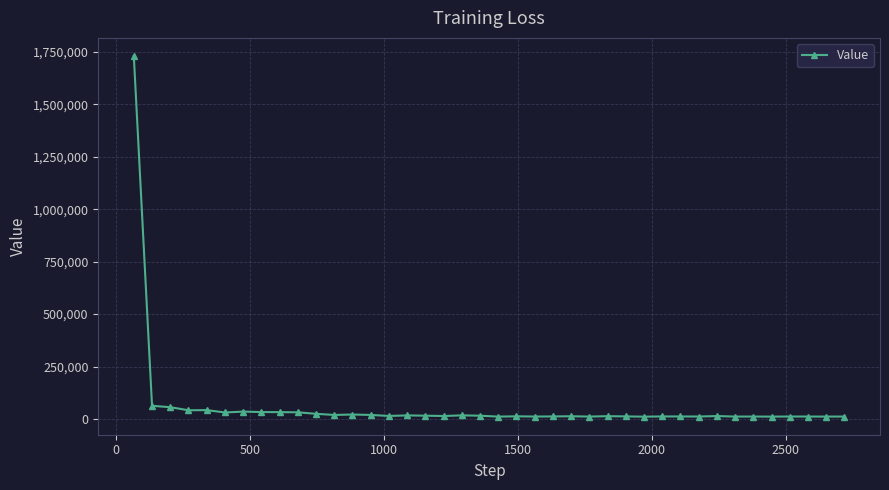

True or false: the data has more than 1 interior local peaks.

True